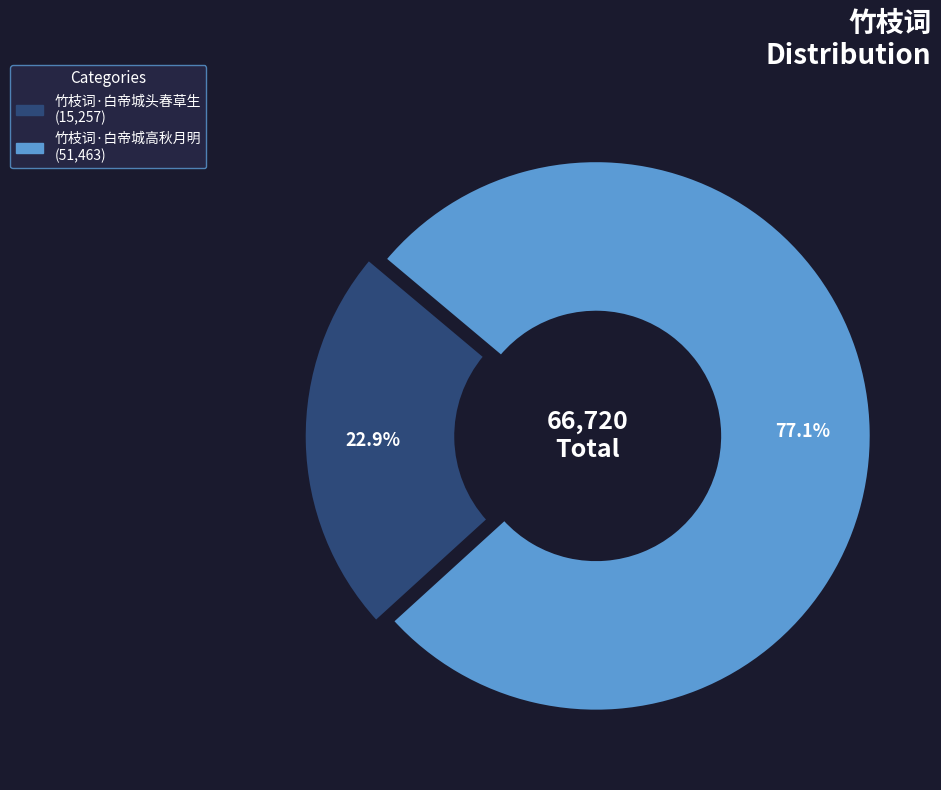

What is the majority slice?

竹枝词·白帝城高秋月明